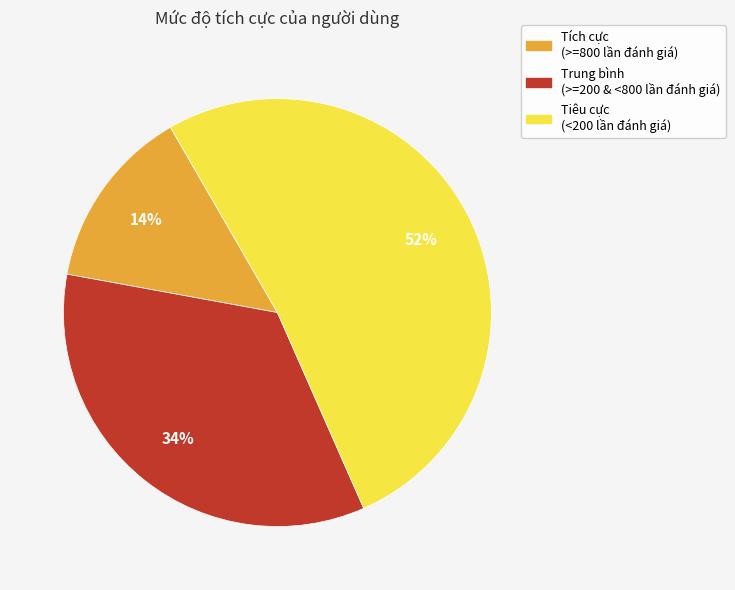

To the nearest percent, what is the difference between the largest and smallest slice percentages?

38%